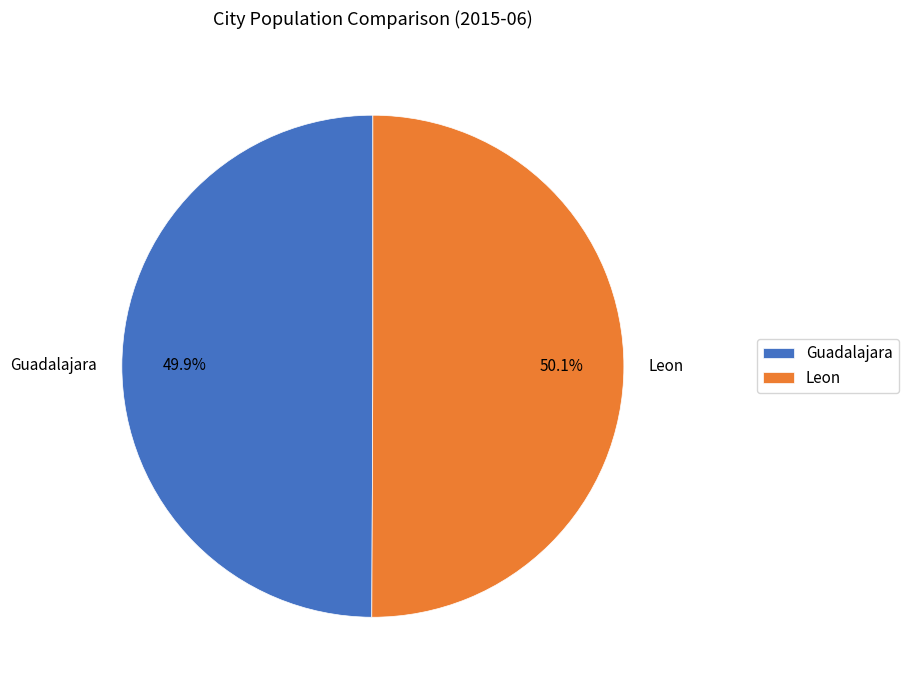

Approximately how many times larger is the value at Leon compared to Guadalajara?

1.0